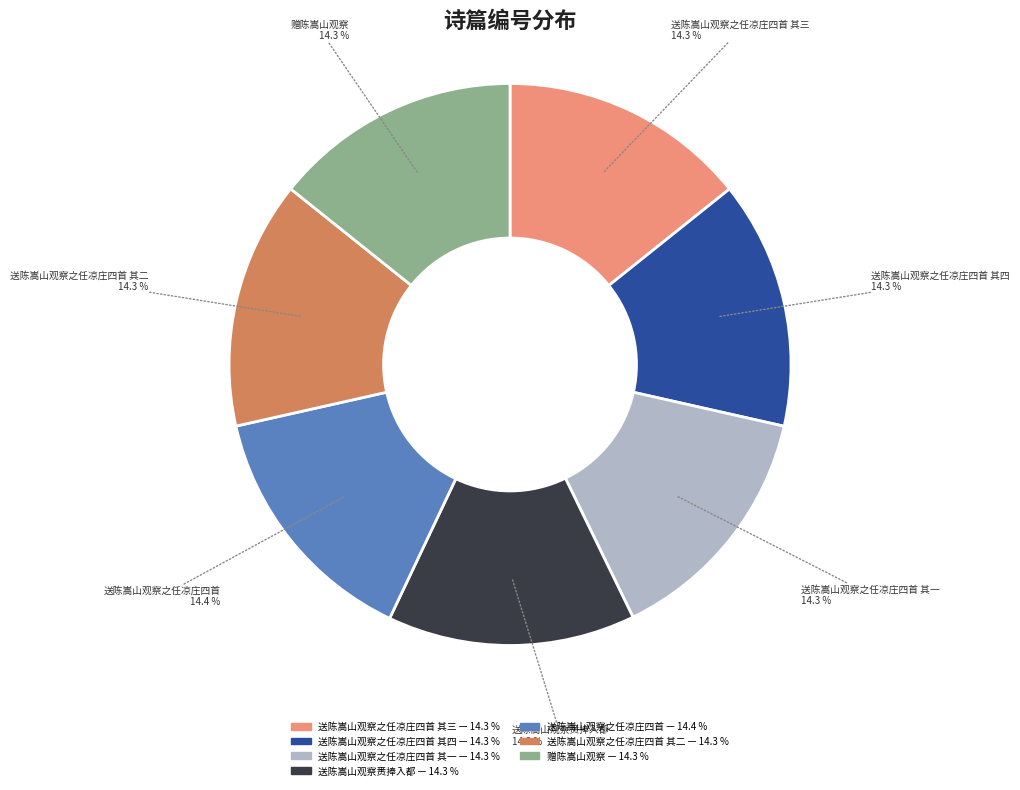

Does any single category account for the majority?

No